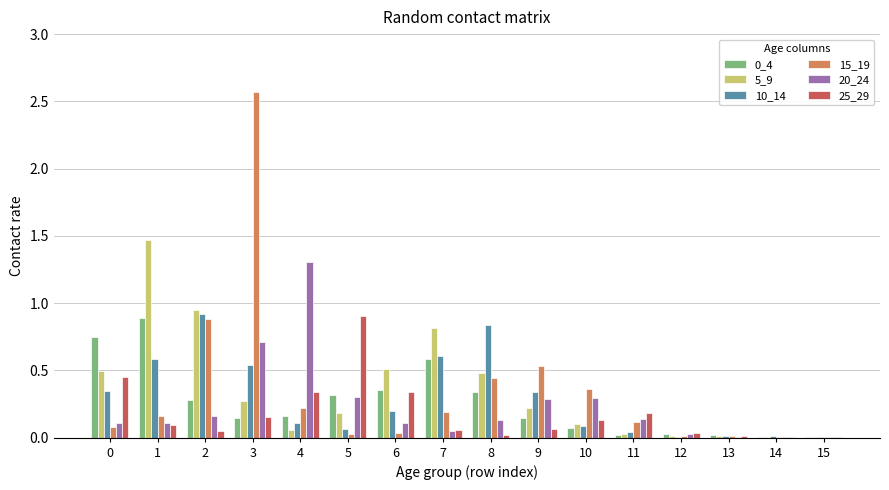

Which label corresponds to the largest value in the chart?

3